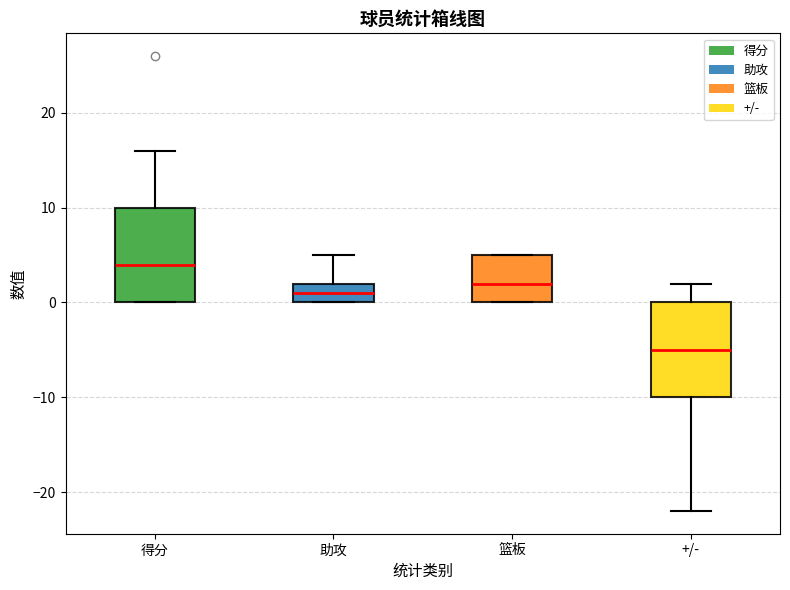

Where is the lower edge of the box for 得分 on the y-axis? The values are not printed on the chart, so give them approximately, as read against the axis.

0